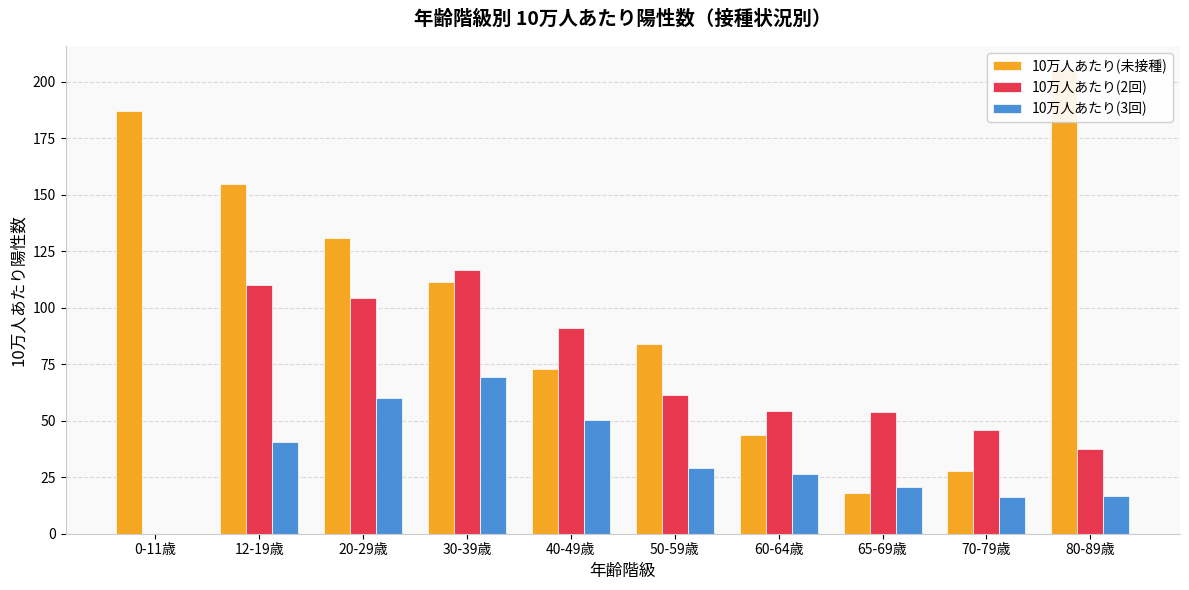

Between 40-49歳 and 0-11歳, which is larger?

0-11歳